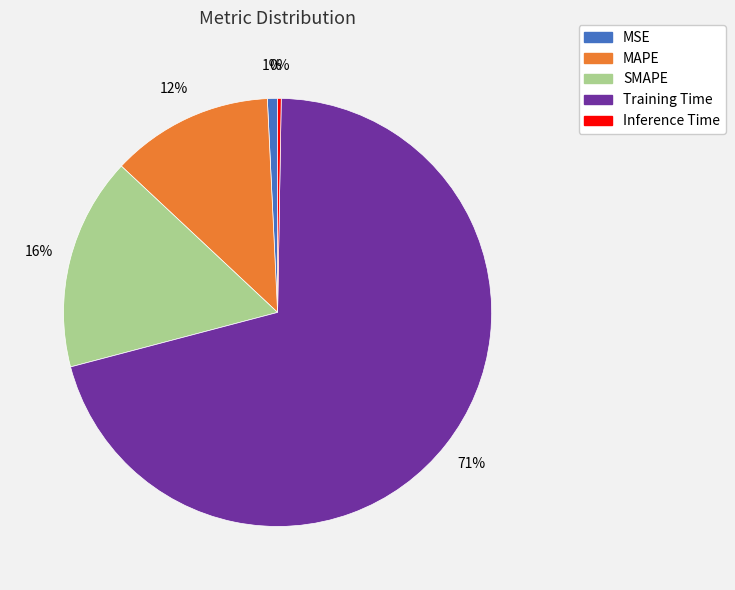

Which category has the biggest portion of the pie?

Training Time